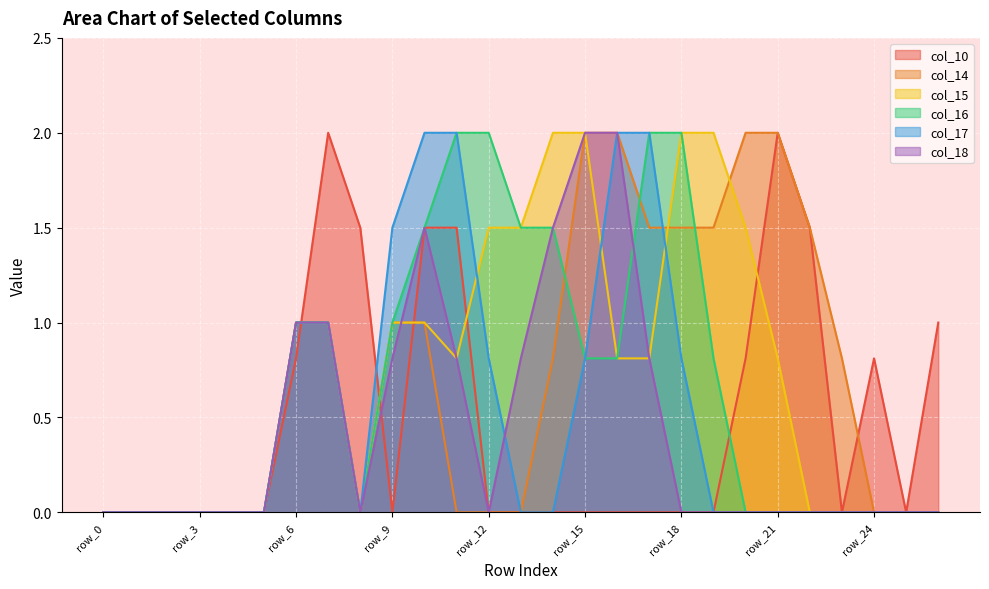

What is the maximum value for col_10?

2.0